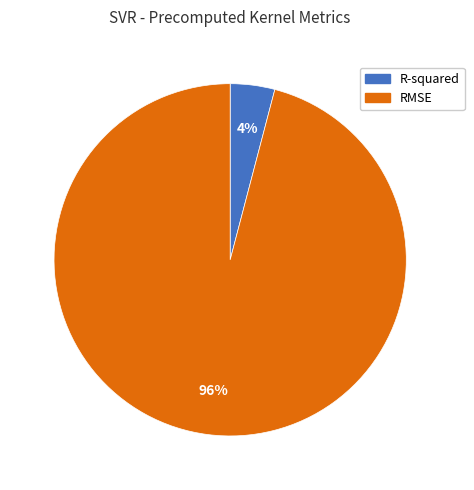

Rank the categories by value from highest to lowest.

RMSE, R-squared